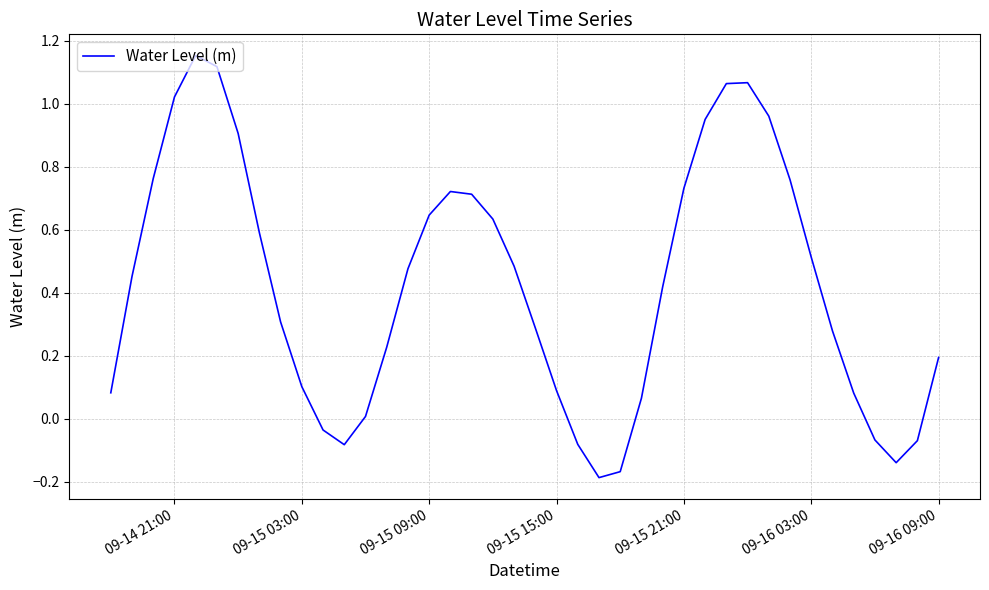

What is the difference between the maximum and minimum values?

1.3